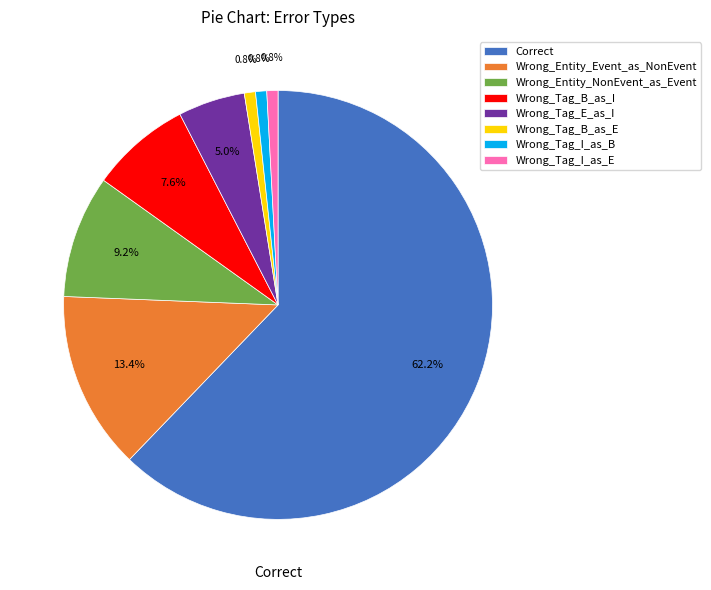

Do Wrong_Tag_E_as_I and Wrong_Tag_I_as_E together represent more than half of the pie?

No